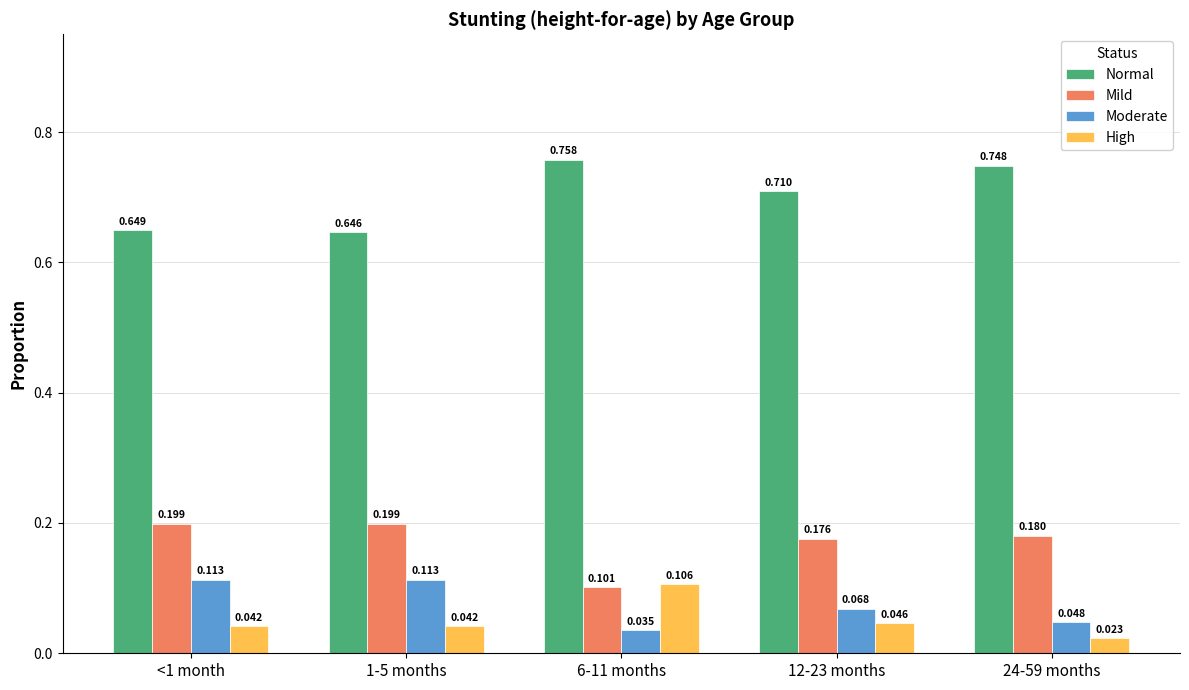

Which series changed the most between <1 month and 1-5 months?

Normal